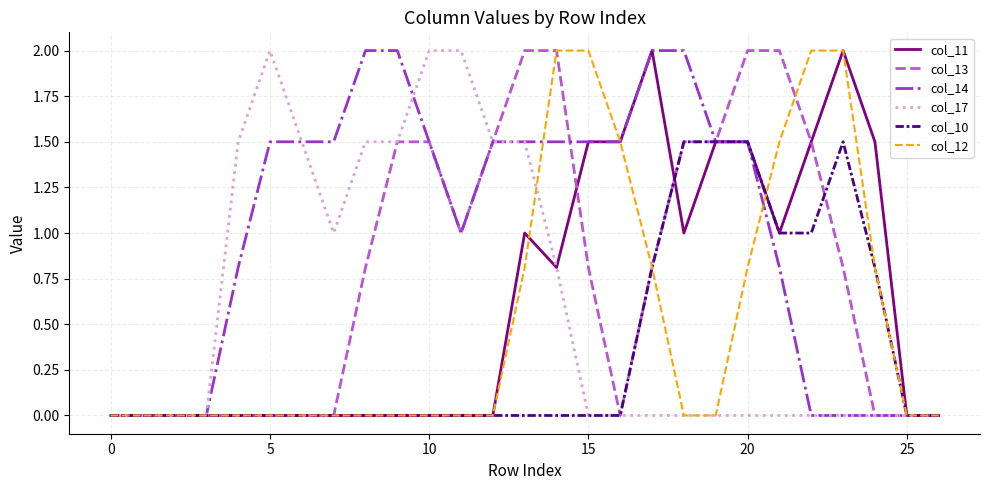

Which series has the largest total across all categories?

col_14